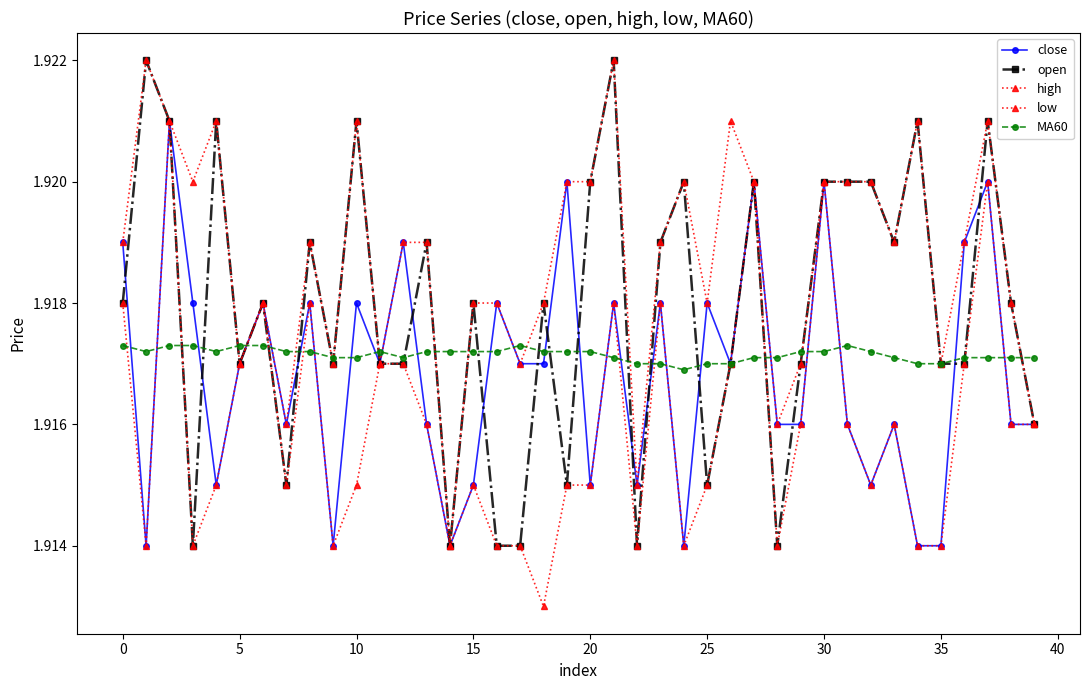

True or false: high and close intersect in this chart.

False